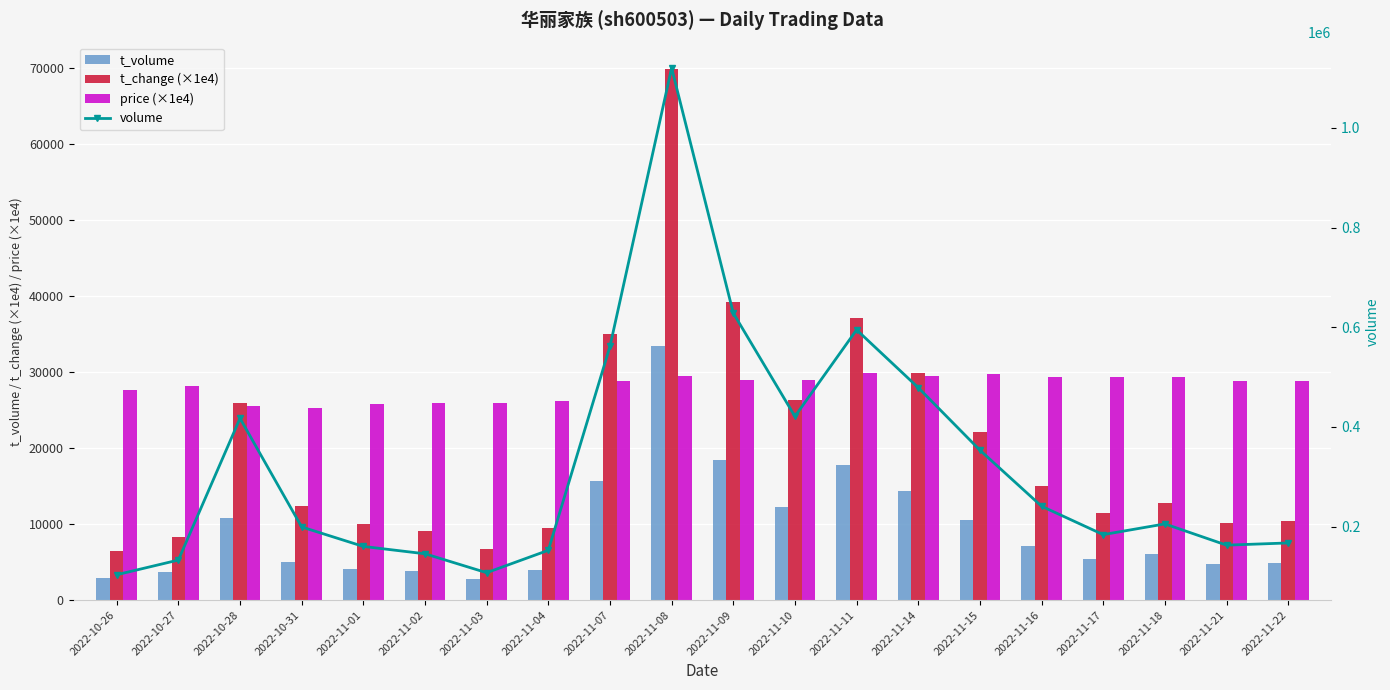

What is the greatest value displayed?

1120013.0